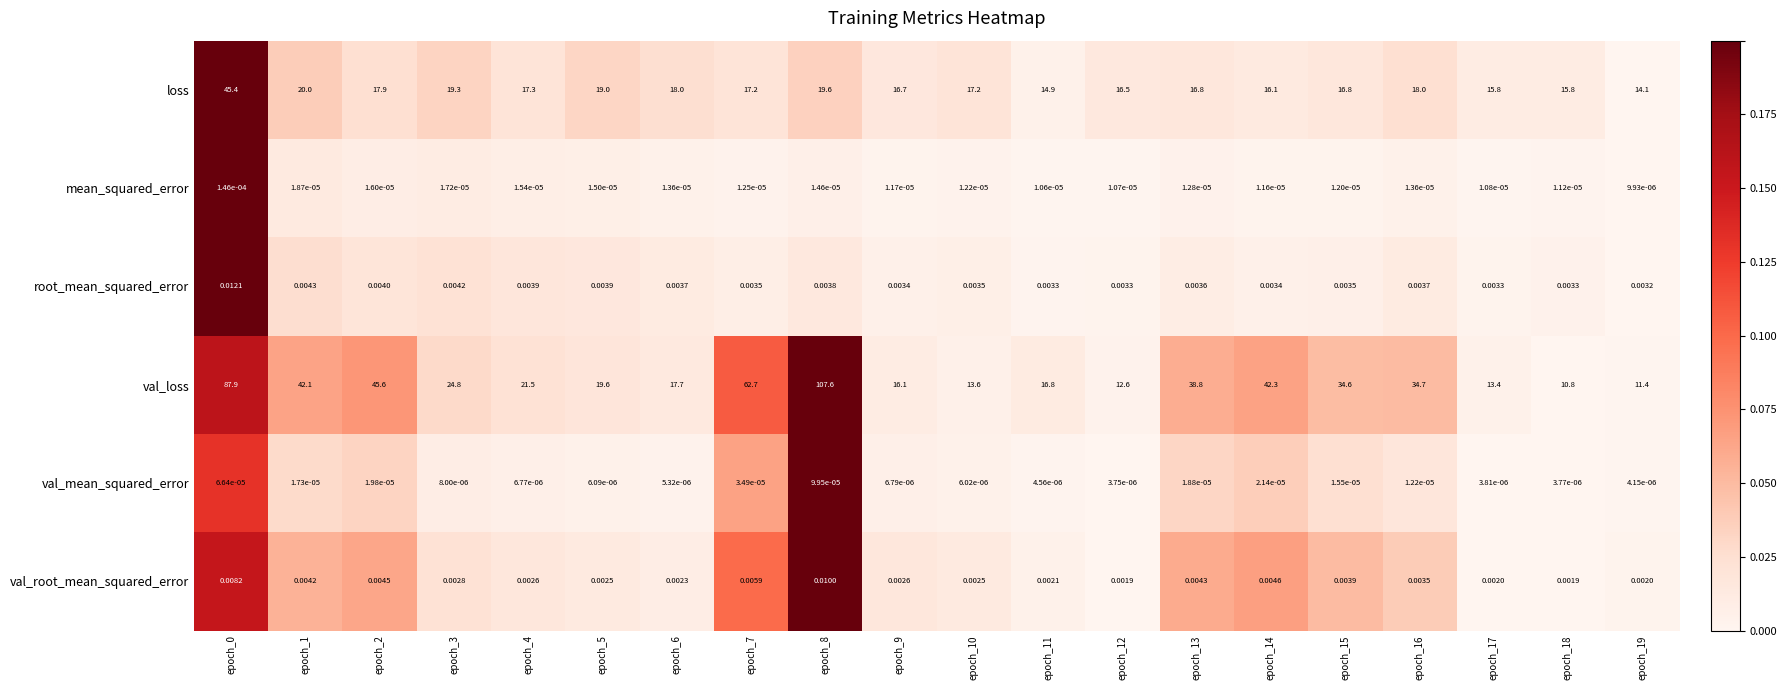

Which series has the largest total across all categories?

val_loss